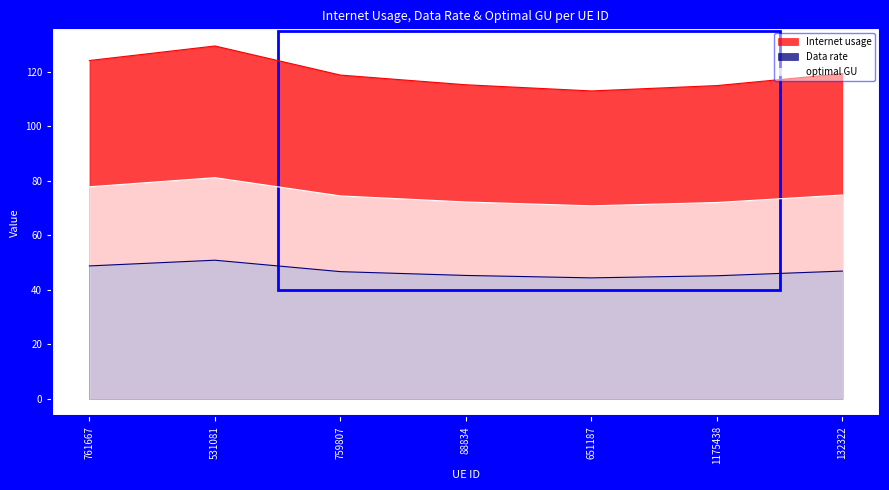

What value does the Data rate series have at 1175438?

45.2